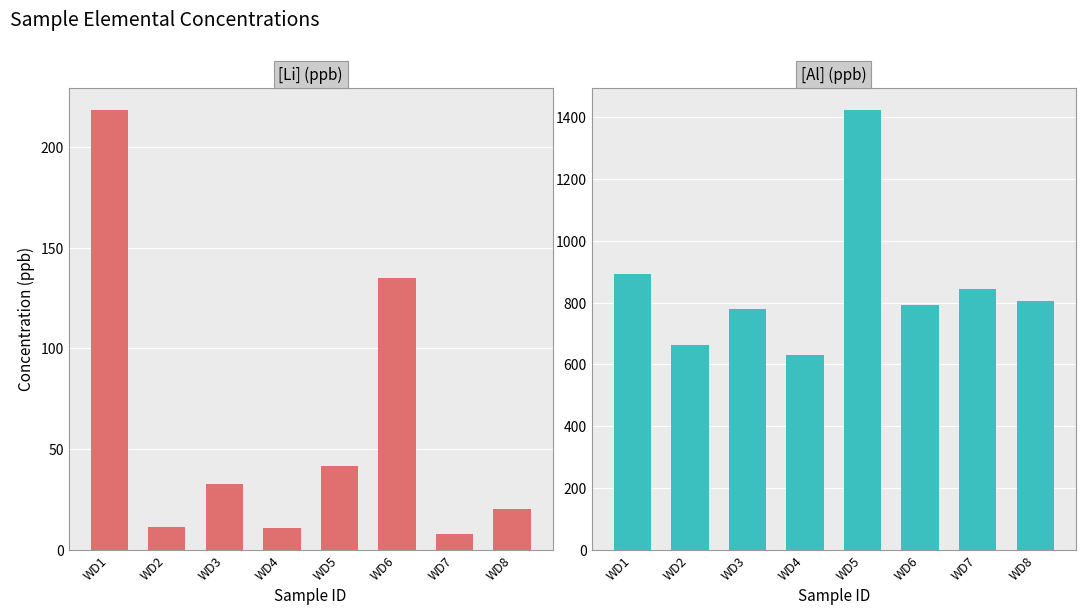

How many categories are shown in the chart?

8